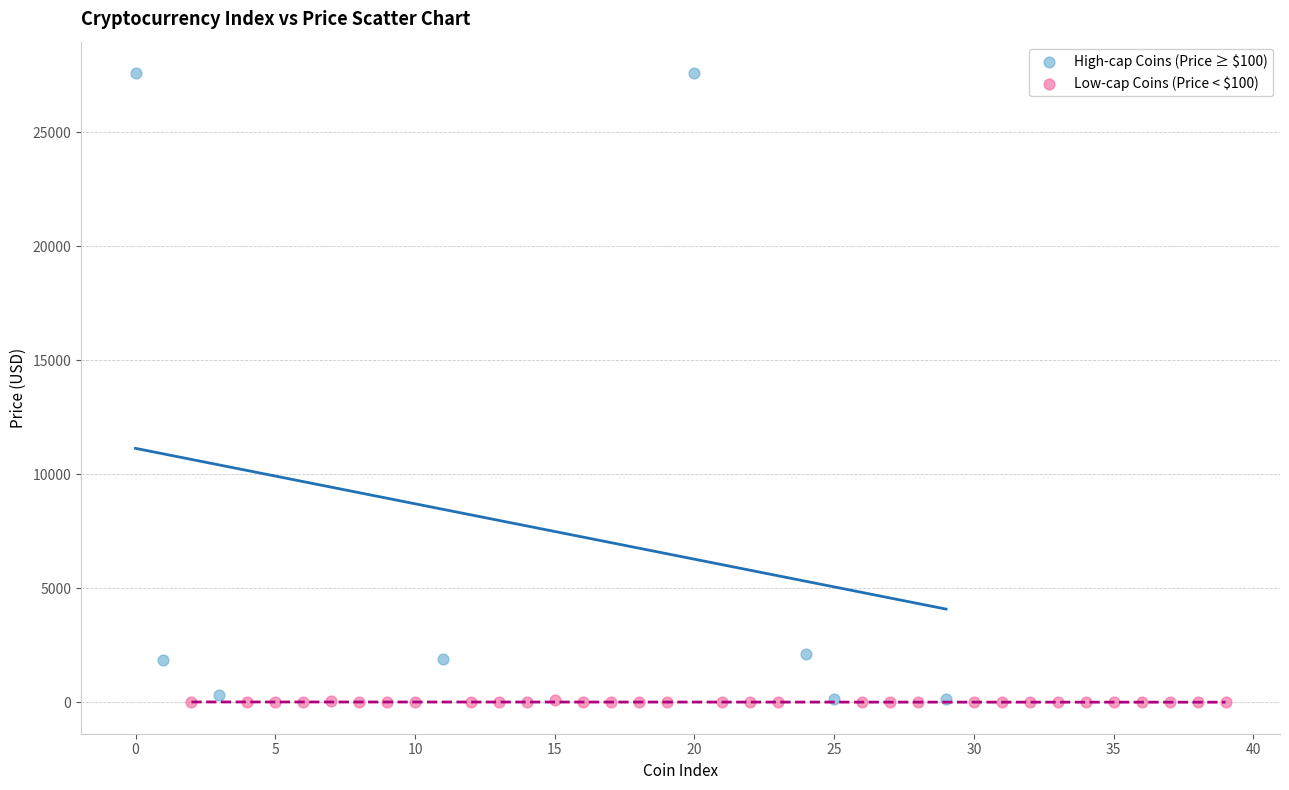

Which series has the widest spread of Y values?

High-cap Coins (Price ≥ $100)